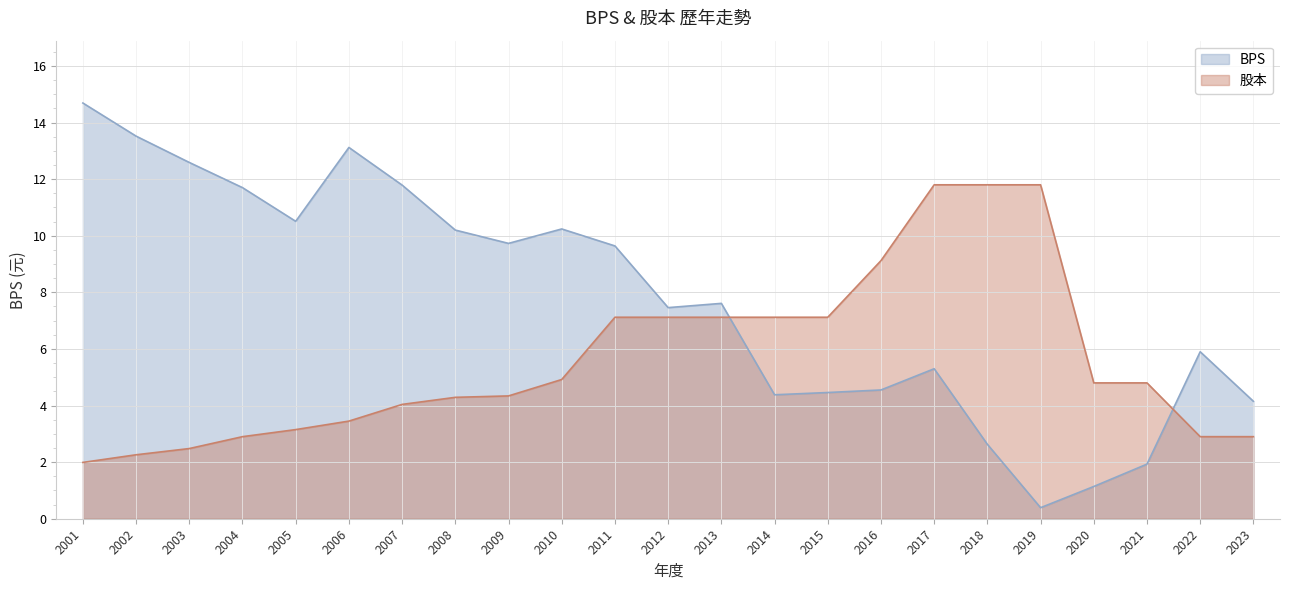

Reading left to right, transcribe all the data shown in this chart.

BPS: 14.7	13.5	12.6	11.7	10.5	13.1	11.8	10.2	9.7	10.2	9.6	7.5	7.6	4.4	4.5	4.5	5.3	2.6	0.4	1.1	1.9	5.9	4.2
股本: 2.0	2.3	2.5	2.9	3.1	3.5	4.0	4.3	4.3	4.9	7.1	7.1	7.1	7.1	7.1	9.1	11.8	11.8	11.8	4.8	4.8	2.9	2.9